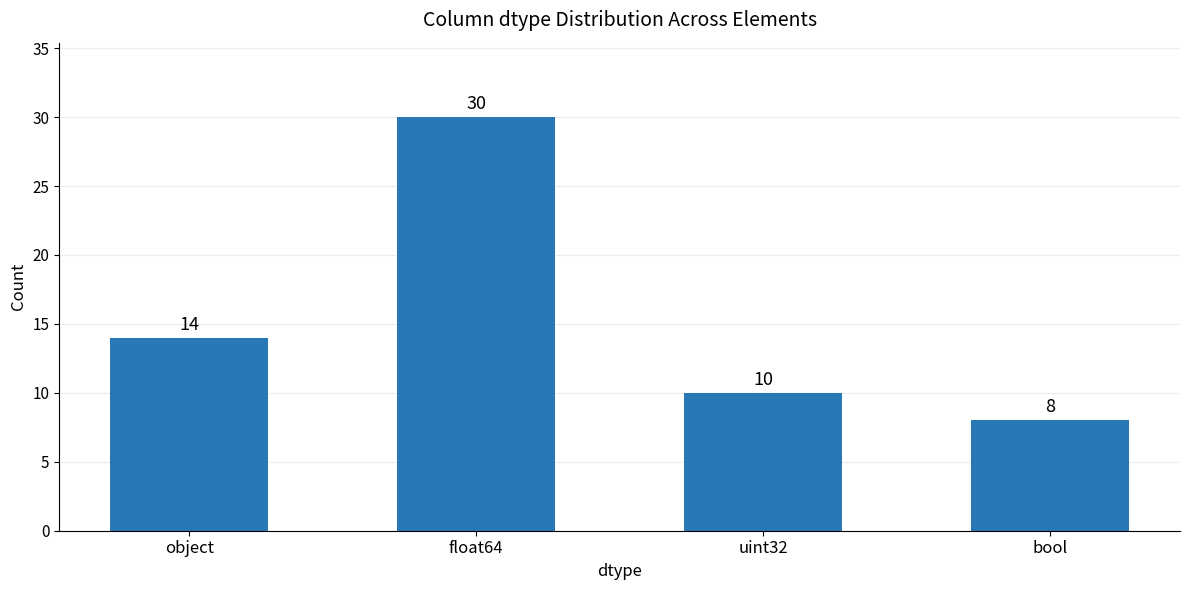

Read the value at float64, to the nearest 5.

30